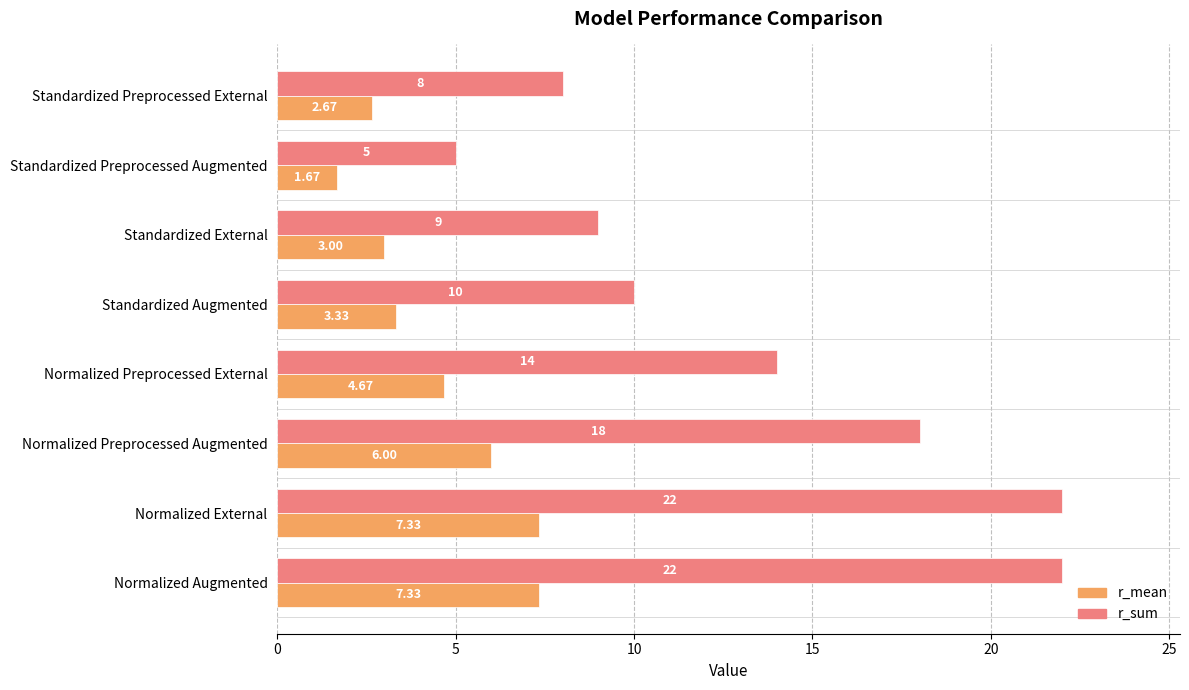

Rank the series by their maximum value, from highest to lowest.

r_sum, r_mean